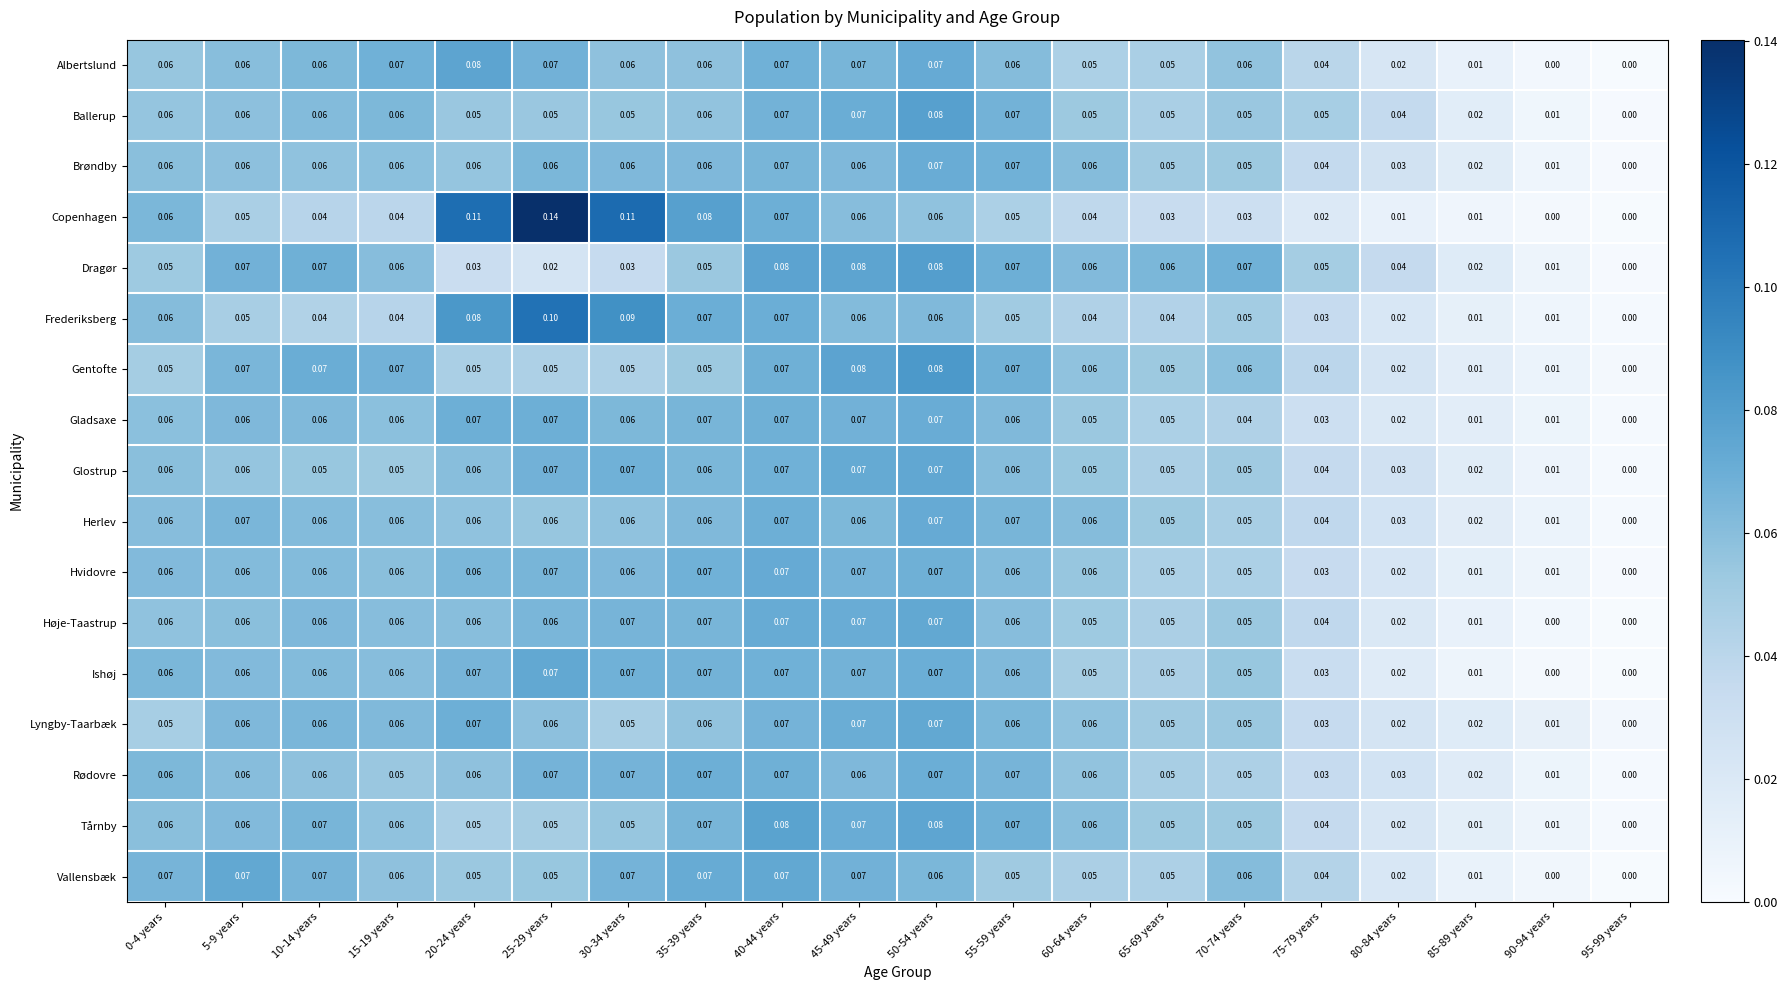

Is the value of Lyngby-Taarbæk at 95-99 years greater than the value of Albertslund at 85-89 years?

No